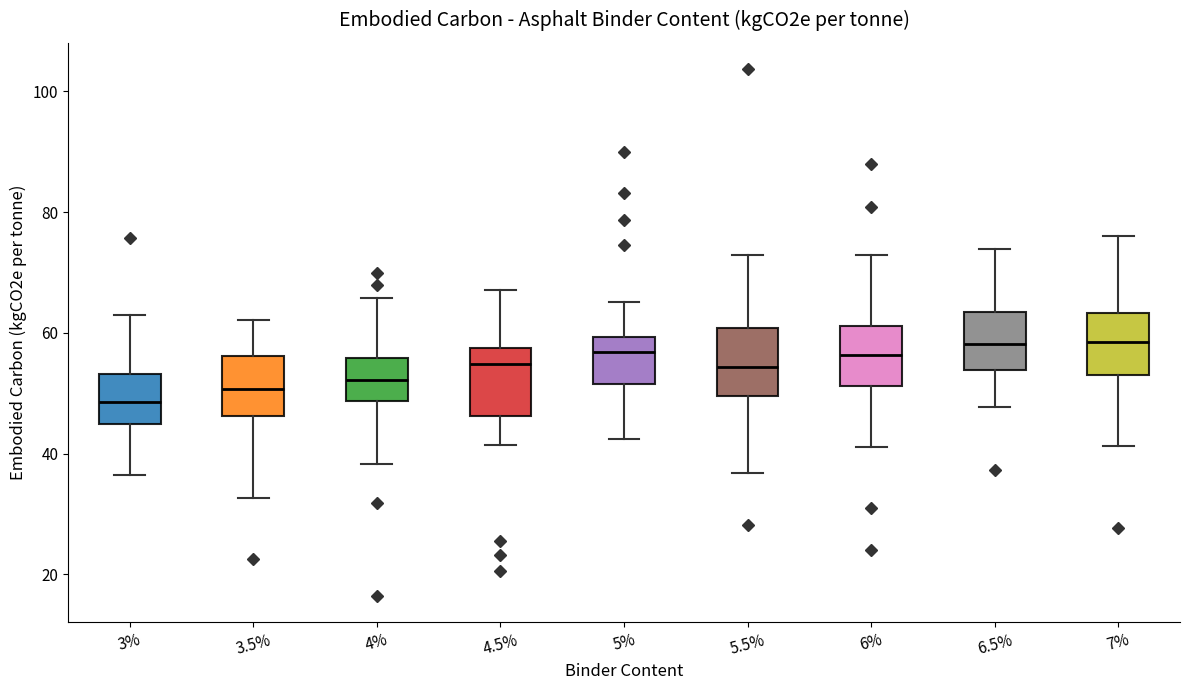

Where does the median line of the box at x = 6.5% sit on the y-axis? The values are not printed on the chart, so give them approximately, as read against the axis.

58